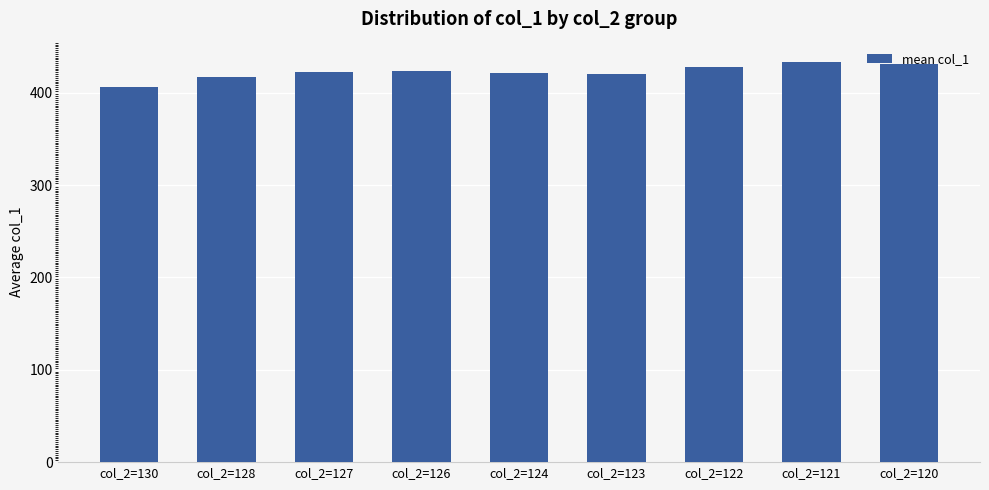

Are the bars grouped side by side (vs. stacked)?

No